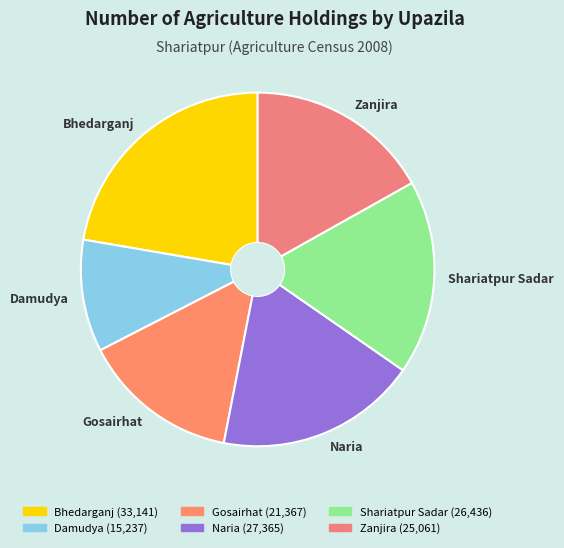

Is it true that Naria is 8% of the pie?

False